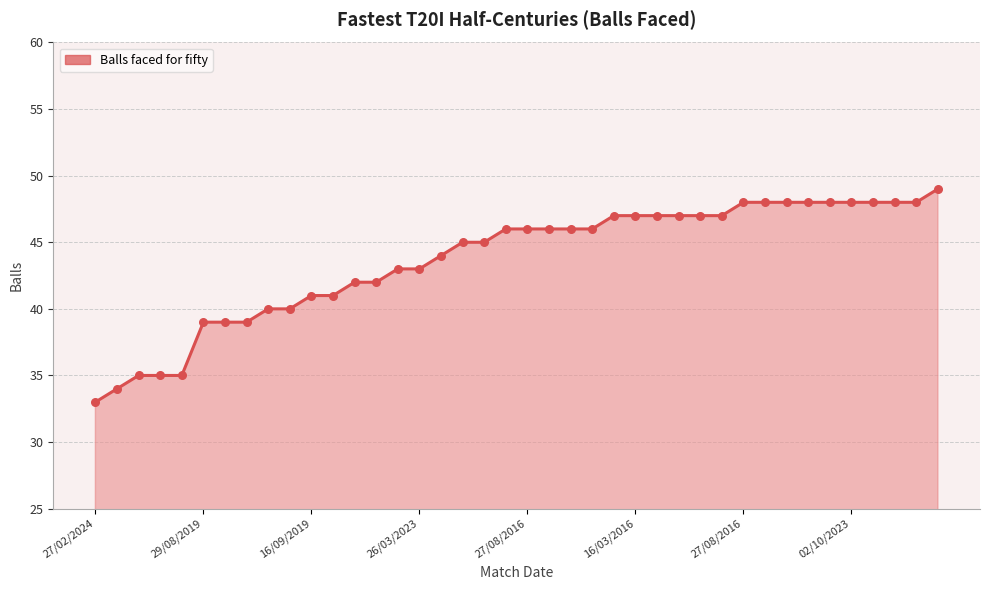

What is the minimum value shown in the chart?

33